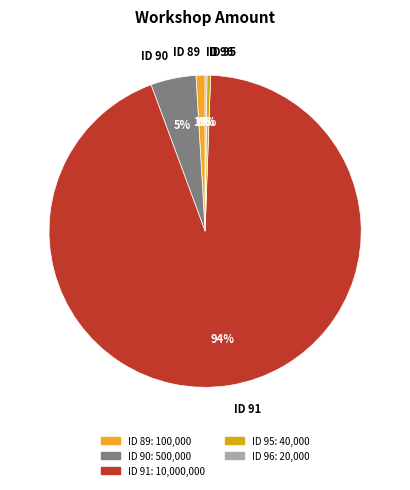

Is there any slice that represents more than half of the pie?

Yes